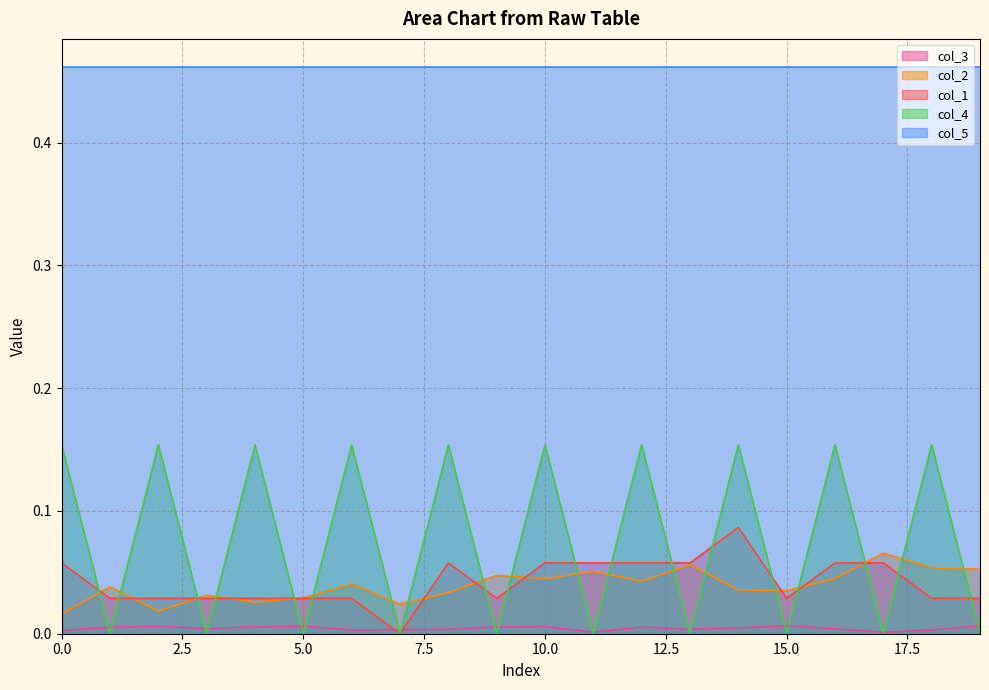

Rank the series by their maximum value, from lowest to highest.

col_3, col_2, col_1, col_4, col_5